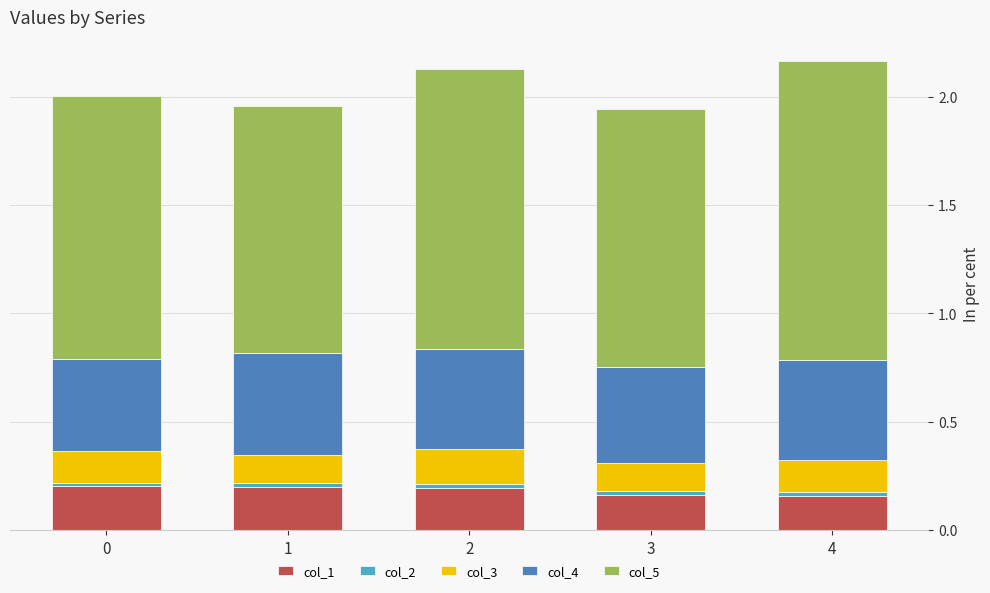

The value of col_1 at 2 is 0.2. True or false?

True